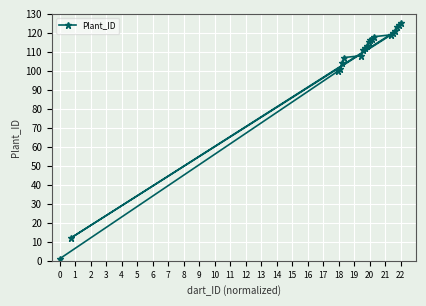

The chart shows a value of 1 at 0. True or false?

True